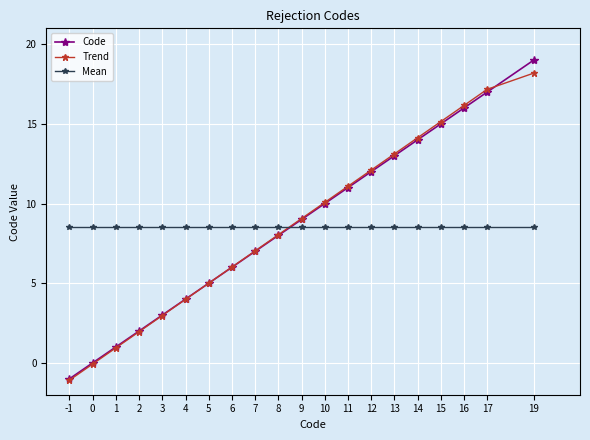

Rank the categories by Code value from highest to lowest.

19, 17, 16, 15, 14, 13, 12, 11, 10, 9, 8, 7, 6, 5, 4, 3, 2, 1, 0, -1